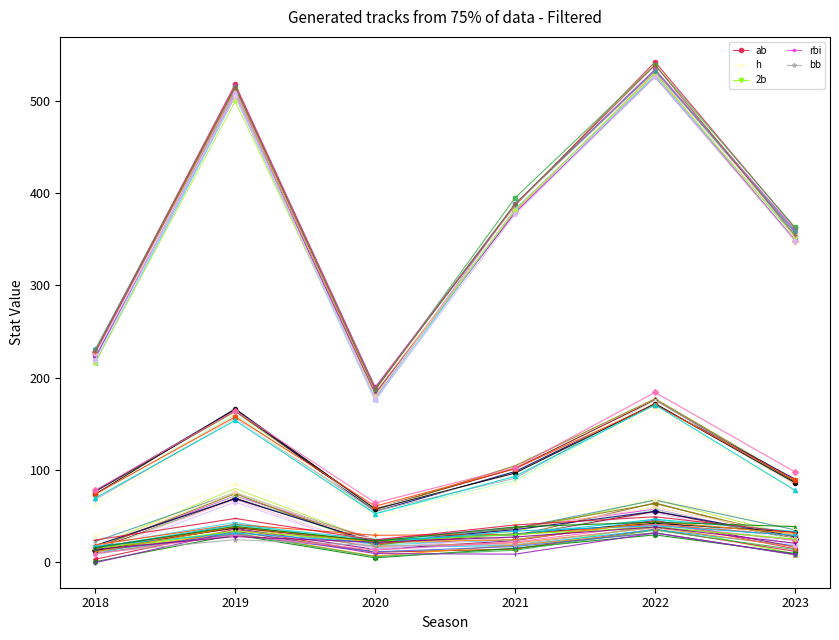

What is the spread (max minus min) of values at 2020?

178.1